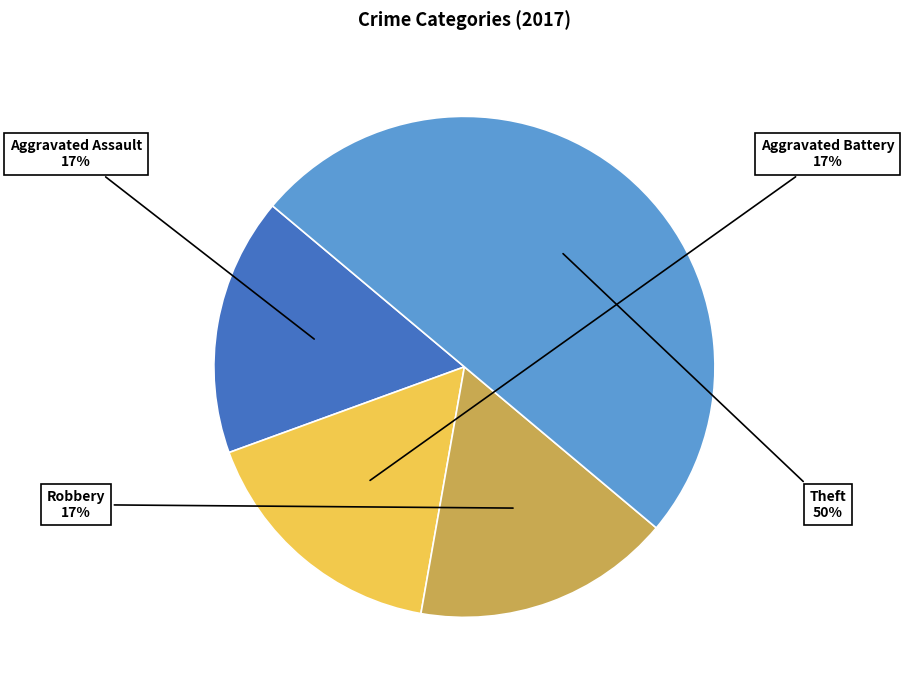

To the nearest percent, what portion does Aggravated Assault represent?

17%